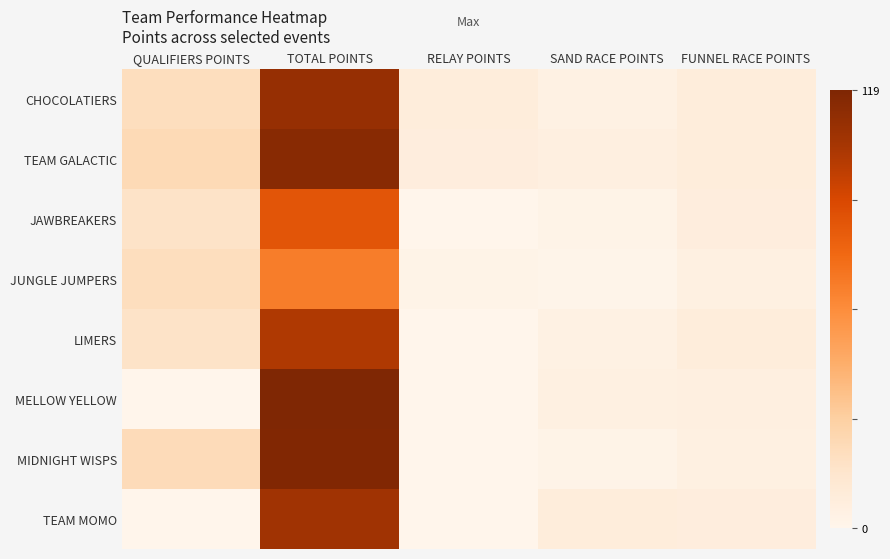

Reading left to right, extract all data points from this chart.

CHOCOLATIERS: QUALIFIERS POINTS=20	TOTAL POINTS=110	RELAY POINTS=8	SAND RACE POINTS=4	FUNNEL RACE POINTS=8
TEAM GALACTIC: QUALIFIERS POINTS=23	TOTAL POINTS=115	RELAY POINTS=7	SAND RACE POINTS=6	FUNNEL RACE POINTS=8
JAWBREAKERS: QUALIFIERS POINTS=17	TOTAL POINTS=83	RELAY POINTS=0	SAND RACE POINTS=2	FUNNEL RACE POINTS=7
JUNGLE JUMPERS: QUALIFIERS POINTS=20	TOTAL POINTS=66	RELAY POINTS=2	SAND RACE POINTS=1	FUNNEL RACE POINTS=5
LIMERS: QUALIFIERS POINTS=17	TOTAL POINTS=101	RELAY POINTS=0	SAND RACE POINTS=4	FUNNEL RACE POINTS=8
MELLOW YELLOW: QUALIFIERS POINTS=0	TOTAL POINTS=119	RELAY POINTS=0	SAND RACE POINTS=5	FUNNEL RACE POINTS=6
MIDNIGHT WISPS: QUALIFIERS POINTS=22	TOTAL POINTS=118	RELAY POINTS=0	SAND RACE POINTS=2	FUNNEL RACE POINTS=5
TEAM MOMO: QUALIFIERS POINTS=0	TOTAL POINTS=106	RELAY POINTS=0	SAND RACE POINTS=8	FUNNEL RACE POINTS=7